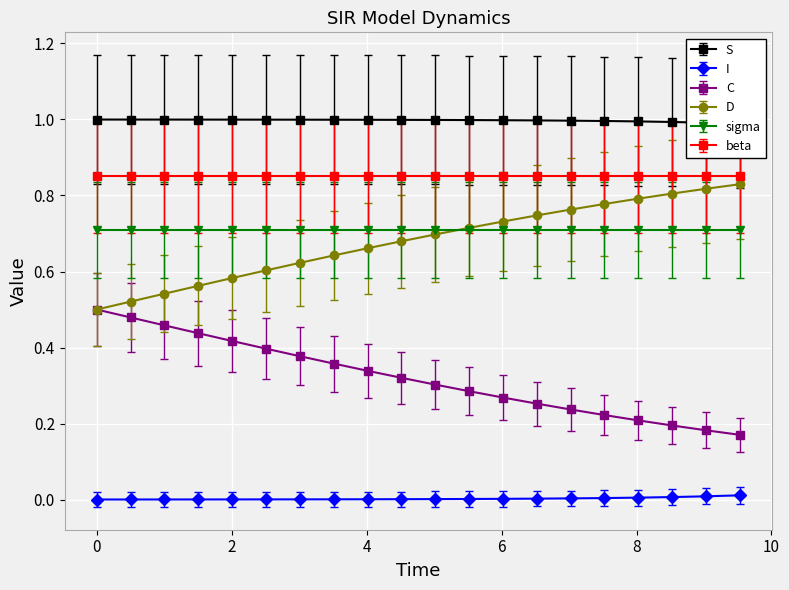

True or false: C and I intersect in this chart.

False